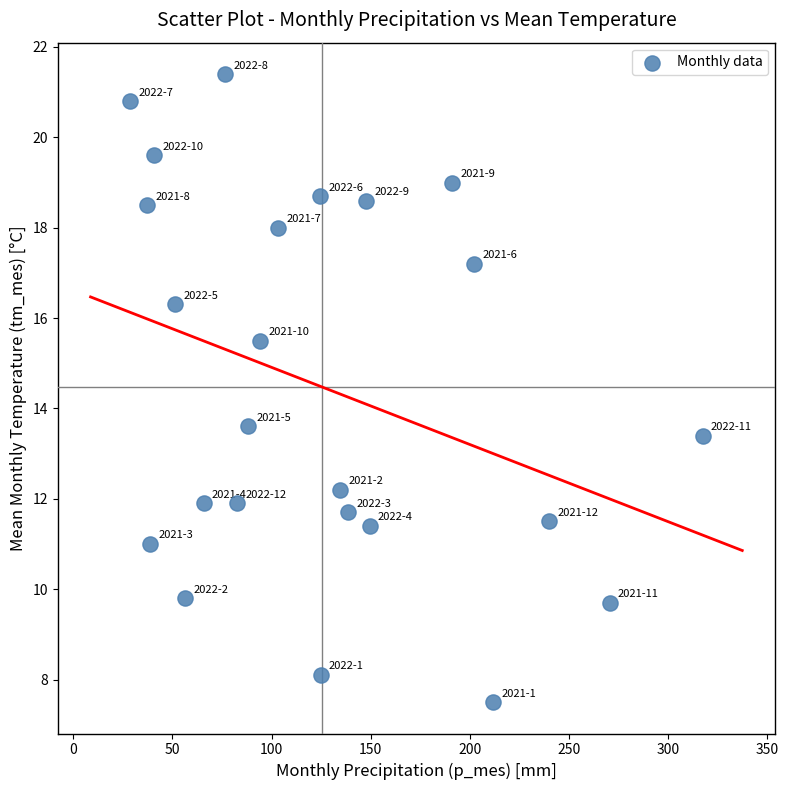

What Y value in the scatter plot is closest to 14?

13.6